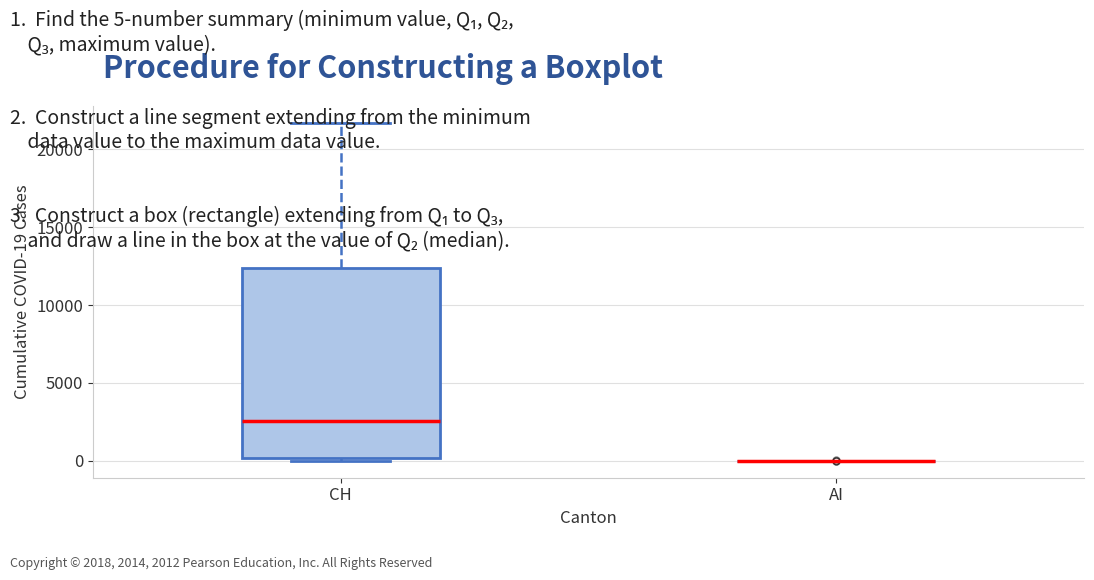

Which box is the tallest, from its lower edge to its upper edge?

CH